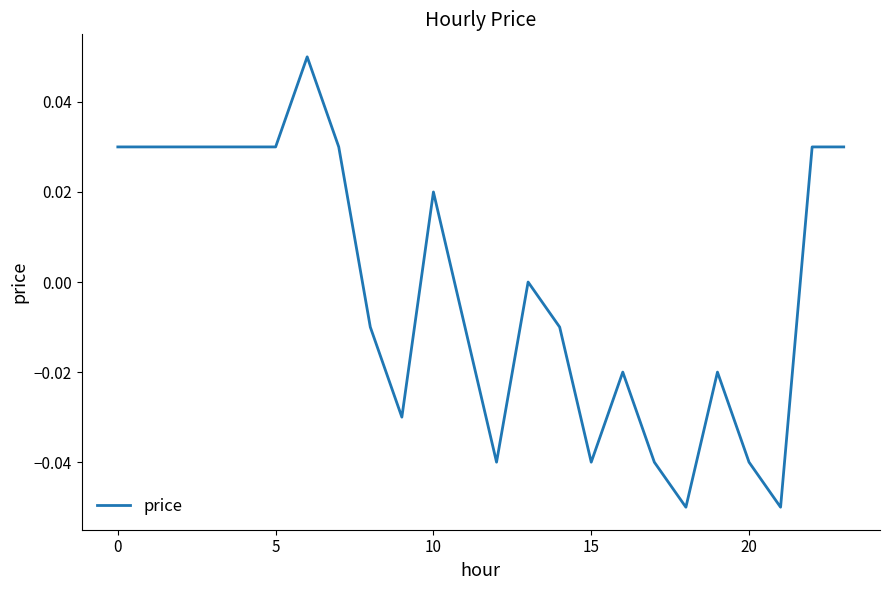

Is this an area chart (filled region under the line)?

No